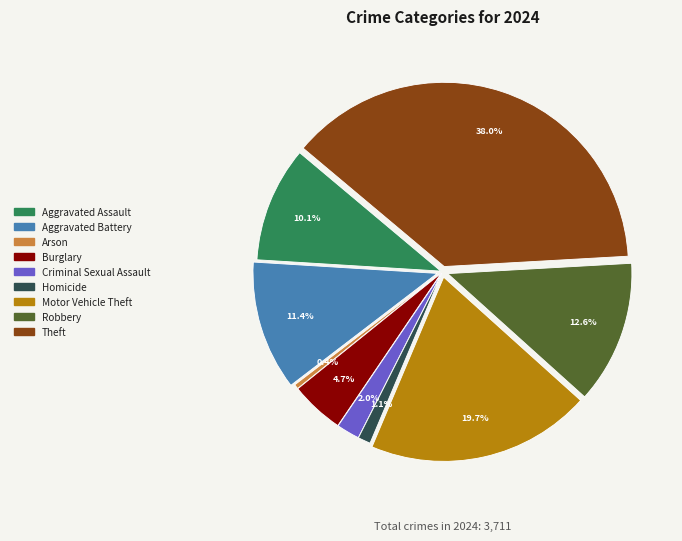

Is it true that Aggravated Battery is 11% of the pie?

True